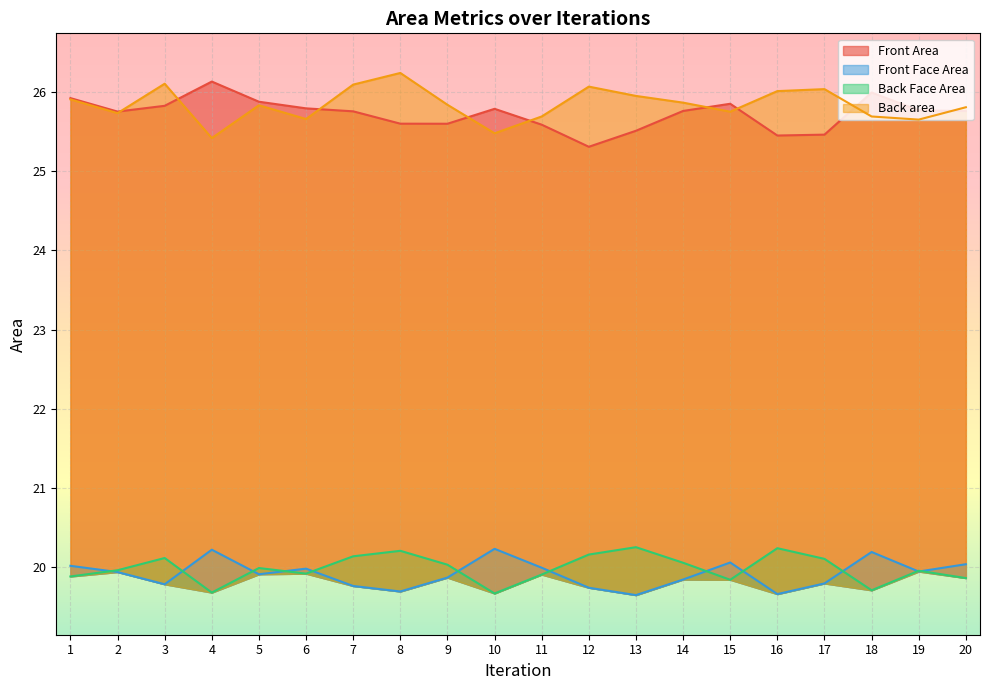

At 3, list the series in order from largest to smallest.

Back area, Front Area, Back Face Area, Front Face Area